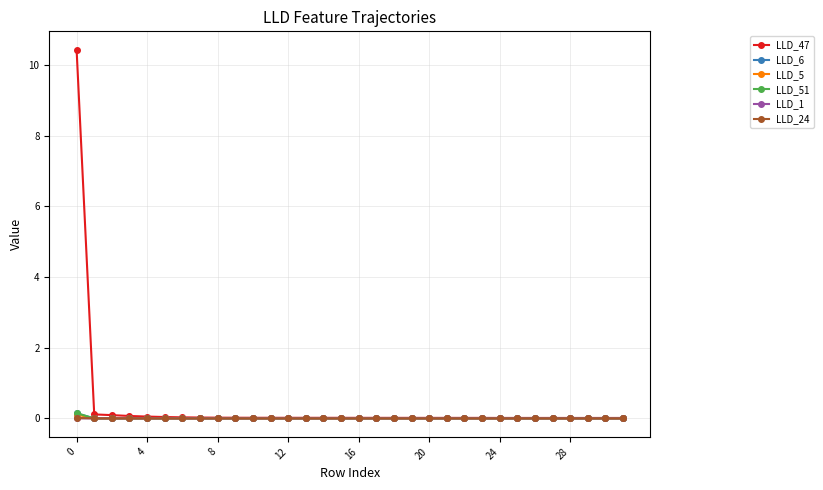

Which series has the widest spread of values?

LLD_47